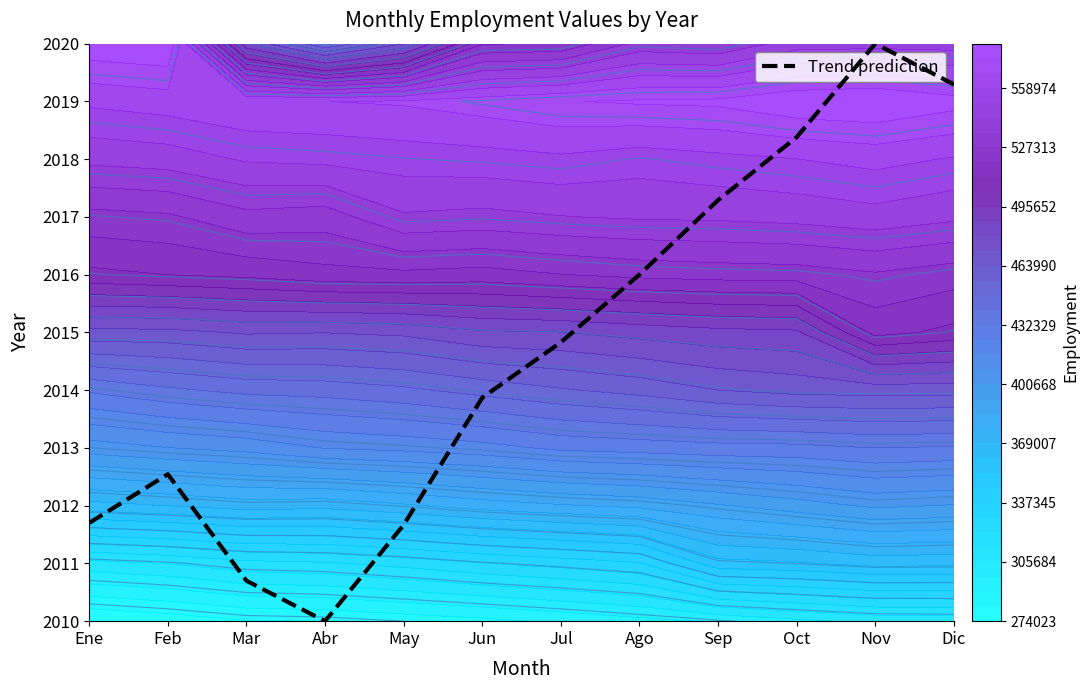

Rank the categories by value from highest to lowest.

Nov, Dic, Oct, Sep, Ago, Jul, Jun, Feb, Ene, May, Mar, Abr